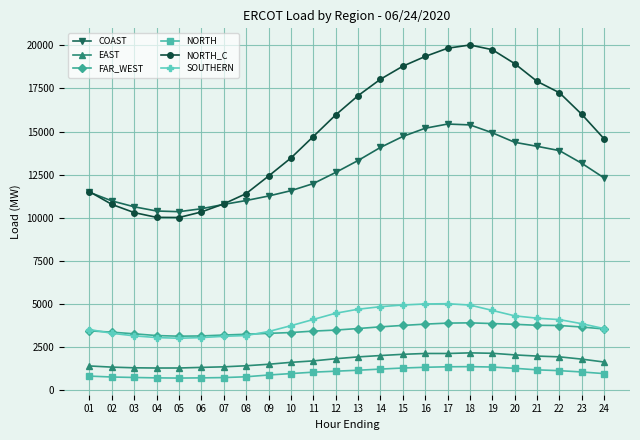

True or false: SOUTHERN and EAST cross at least once.

False